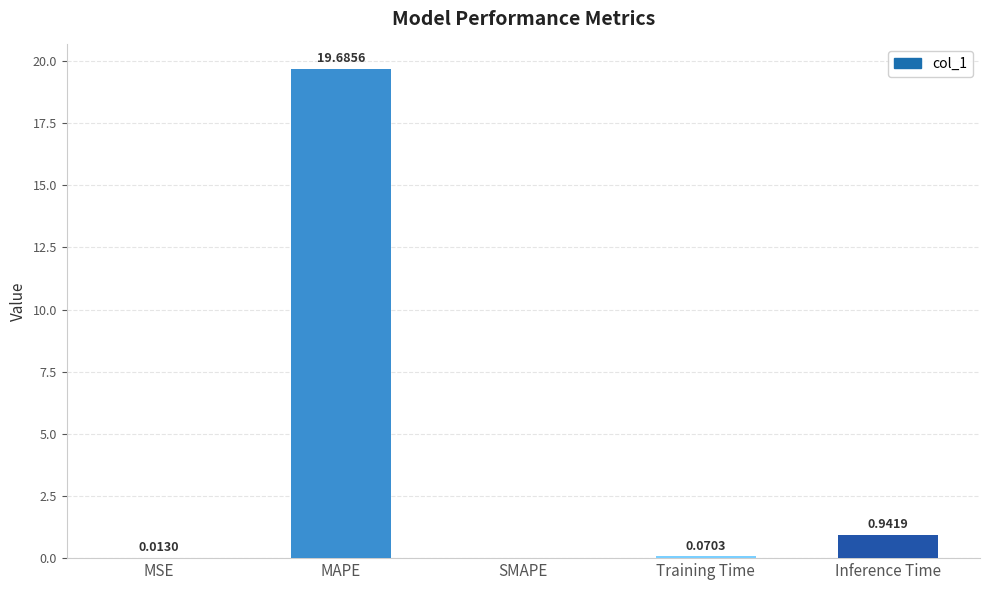

Are the bars horizontal?

No